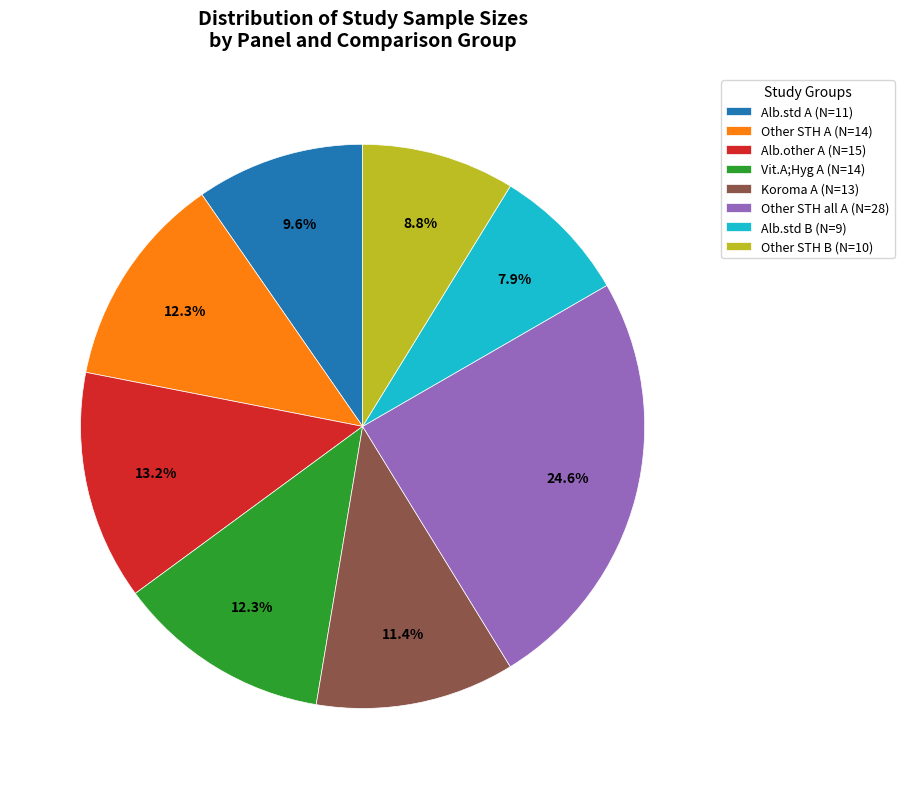

What is the largest slice in the pie chart?

Other STH all A (N=28)